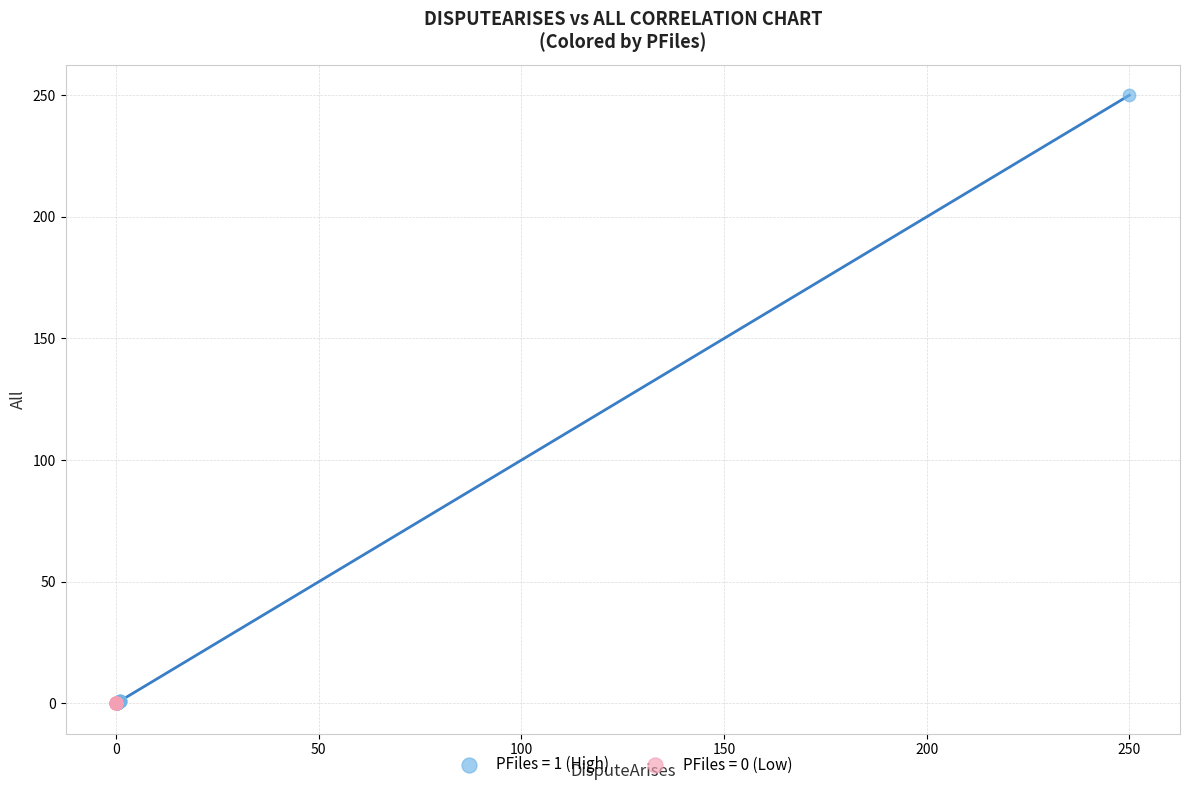

What are all the series names shown in the legend?

PFiles = 1 (High), PFiles = 0 (Low)